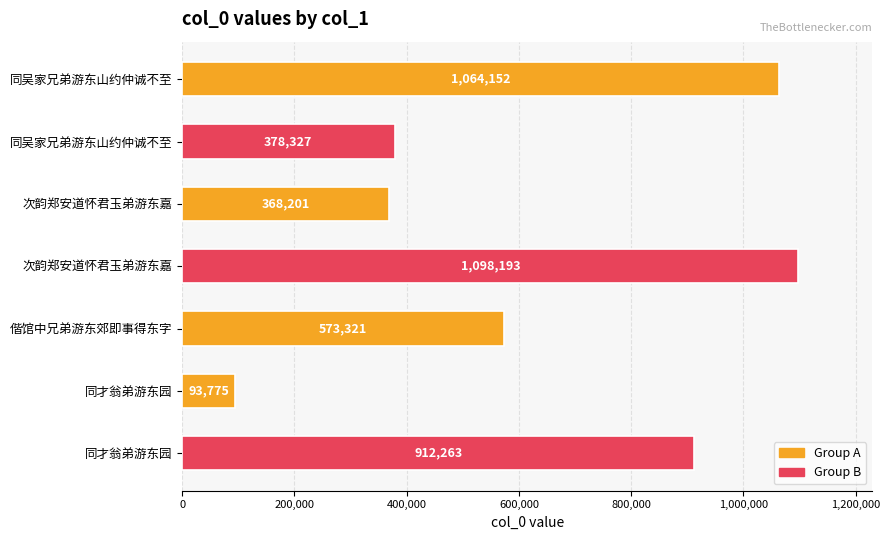

How many bars are there in total?

7